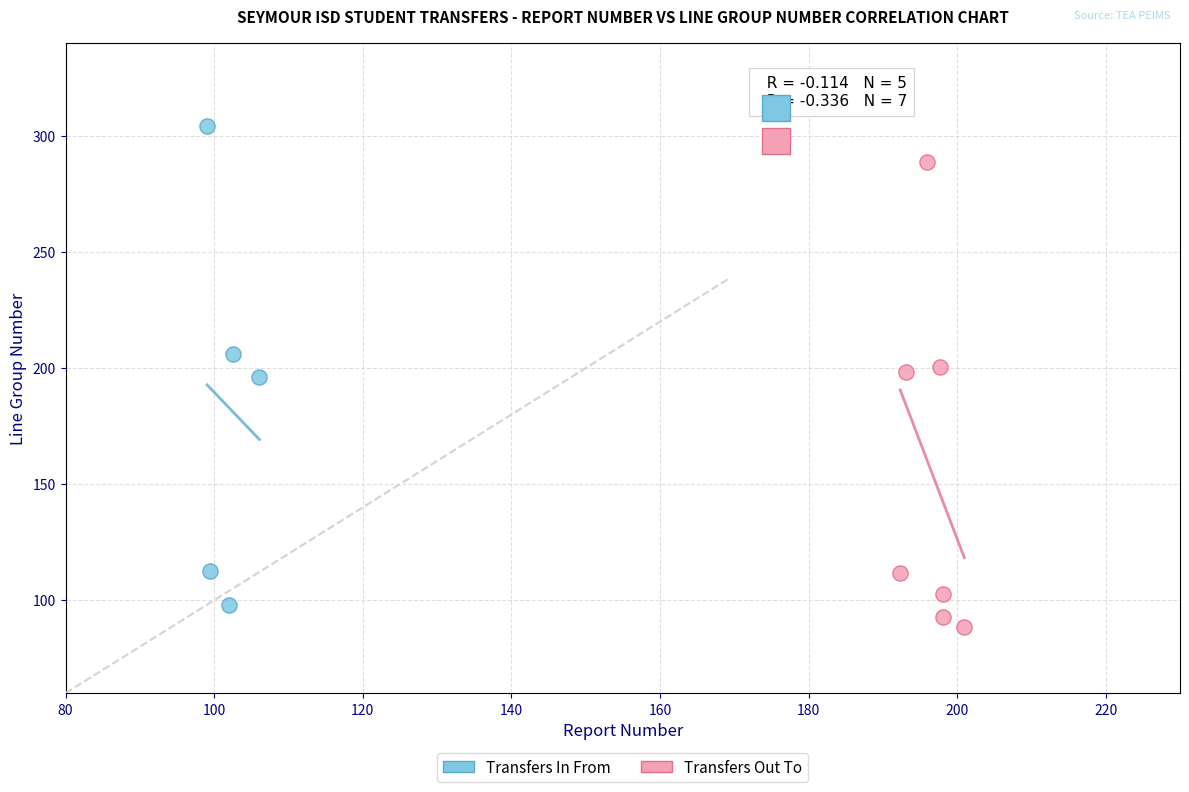

Which series reaches the maximum Y coordinate?

Transfers In From